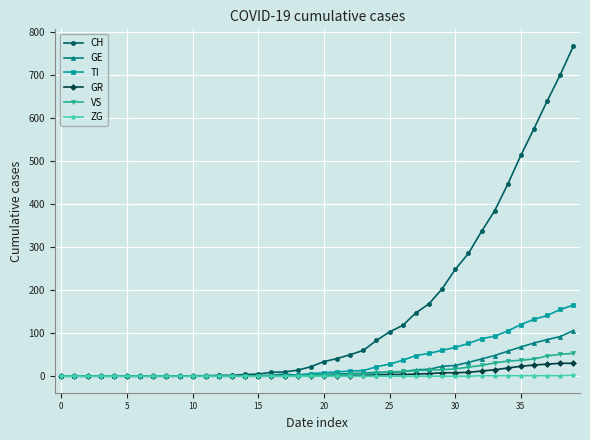

Which series has the widest spread of values?

CH